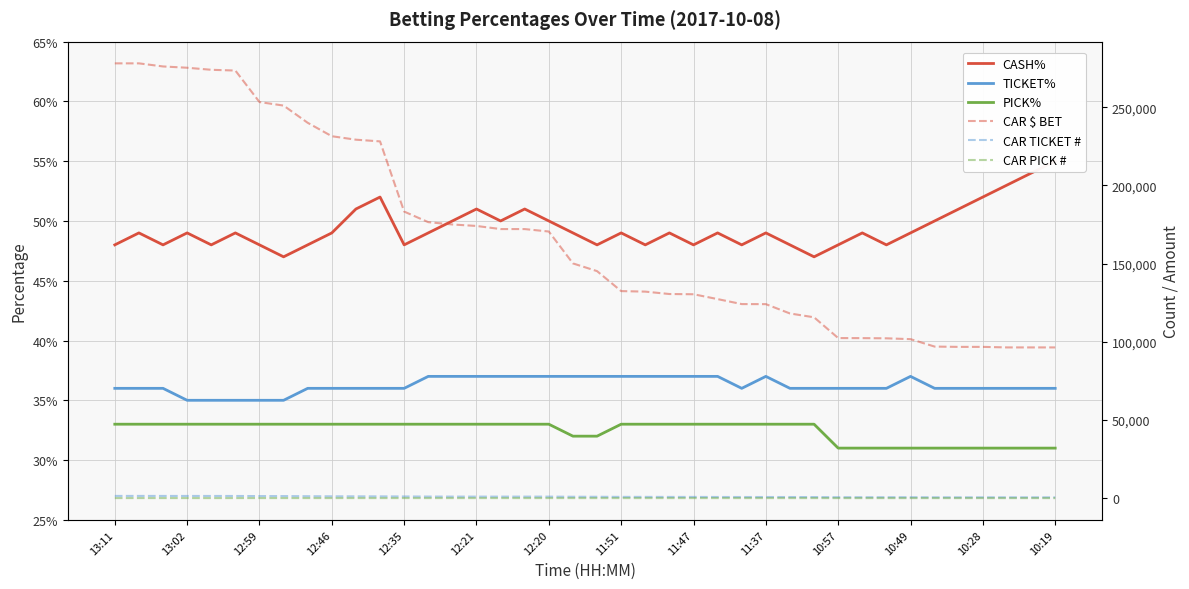

What is the sum of all CASH% values?

19.8